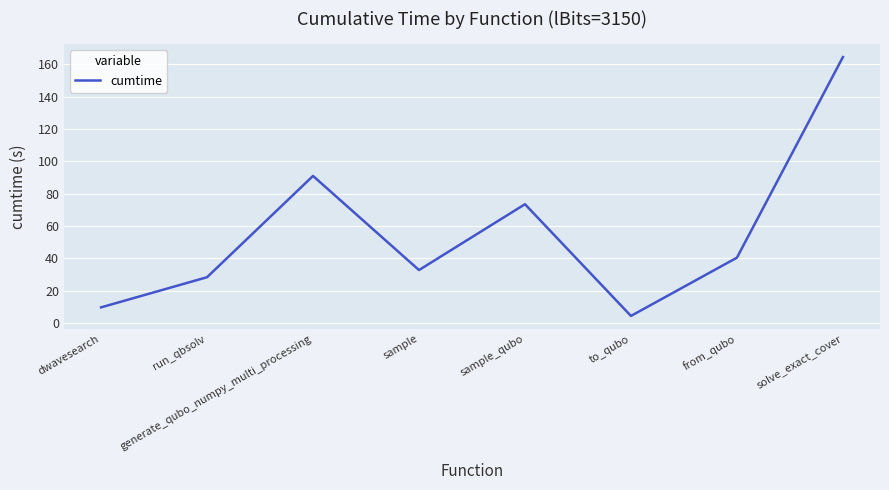

What is the difference between the second highest and second lowest values?

81.3